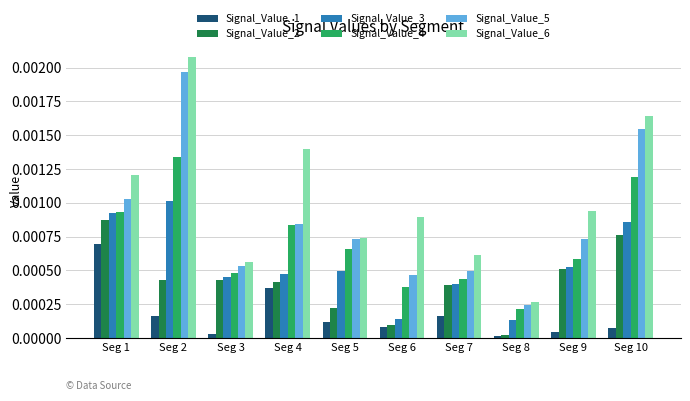

List the series in order of their peak value, highest first.

Signal_Value_6, Signal_Value_5, Signal_Value_4, Signal_Value_3, Signal_Value_2, Signal_Value_1